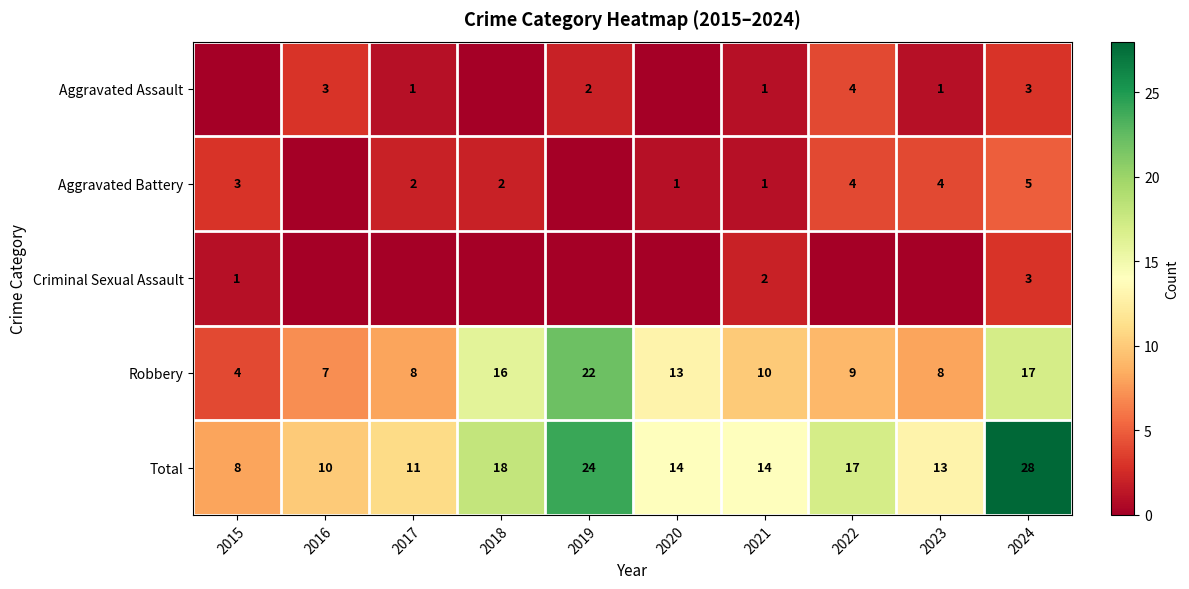

What is the difference between the Total values at 2018 and 2015?

10